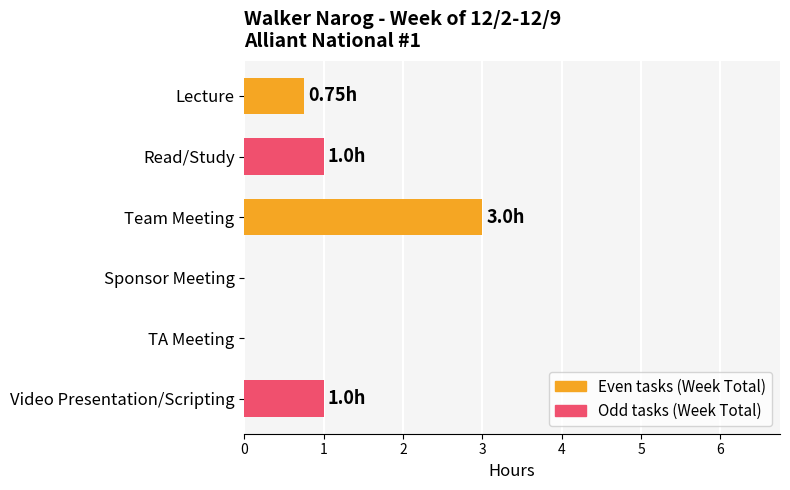

What is the sum of all values?

5.8